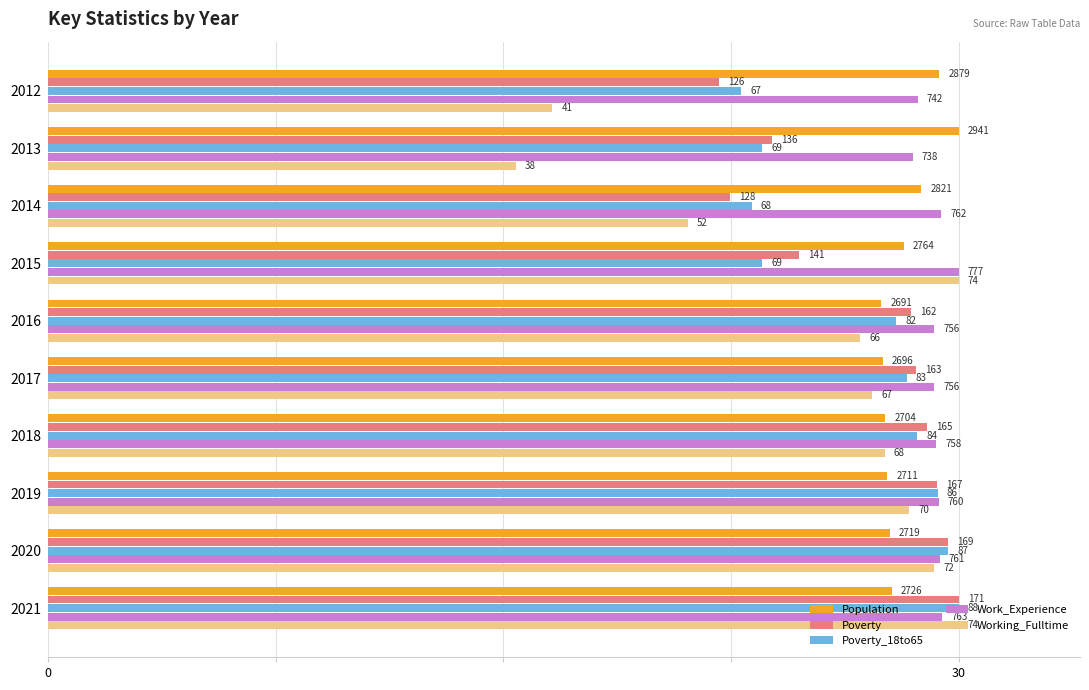

What are all the series names shown in the legend?

Population, Poverty, Poverty_18to65, Work_Experience, Working_Fulltime